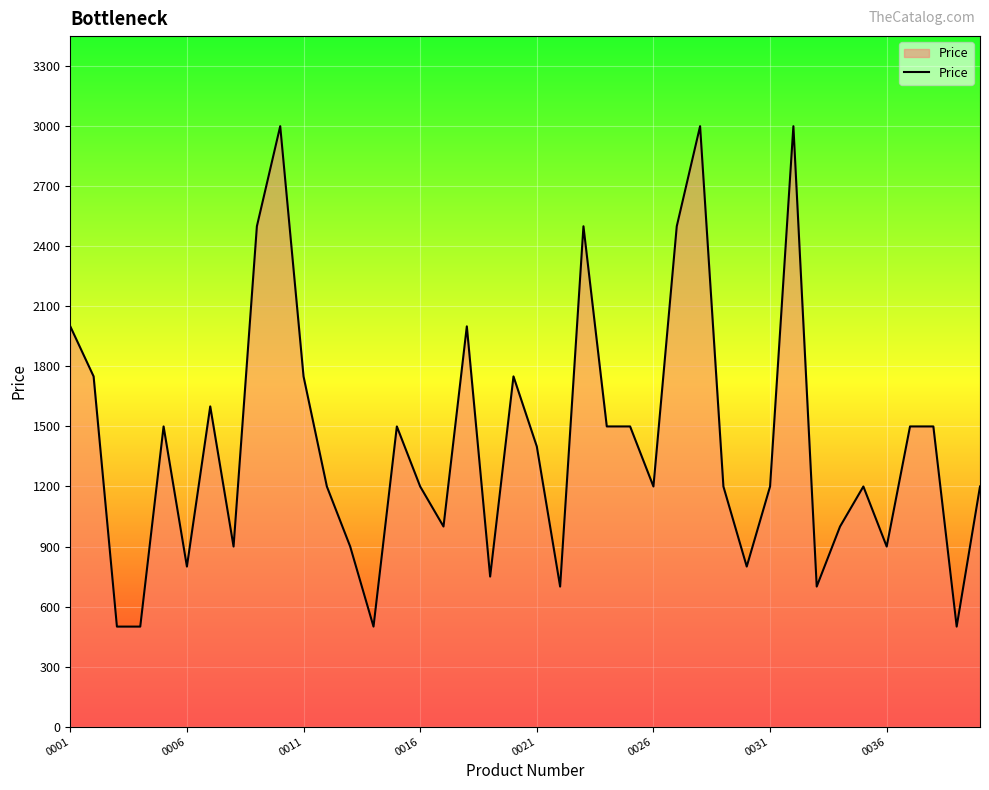

Does the chart have visible grid lines?

Yes